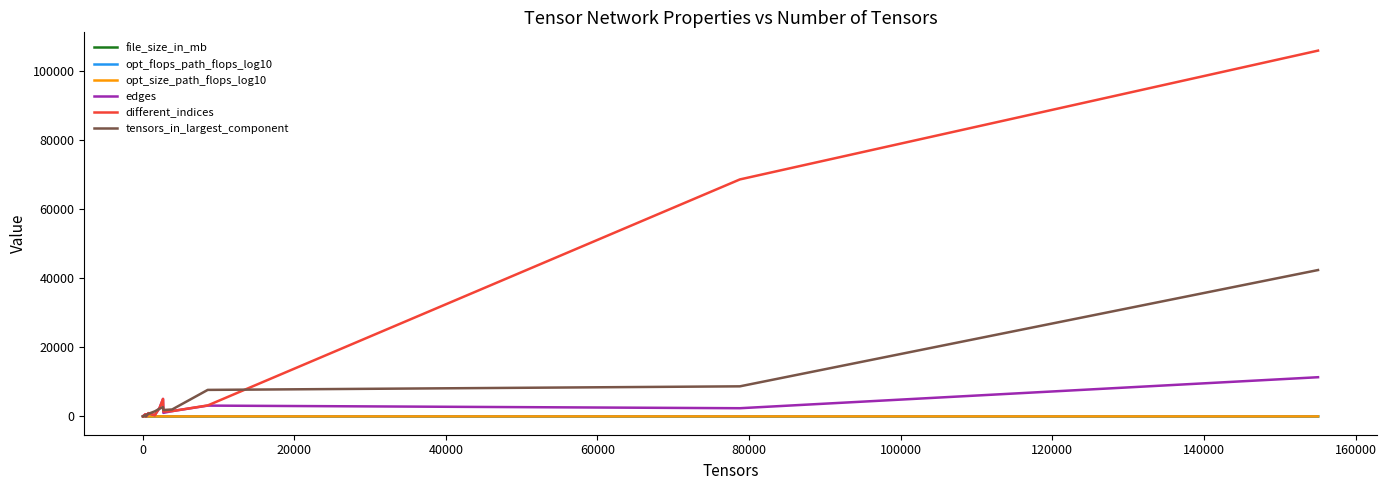

How many data points in tensors_in_largest_component are less than 500?

9